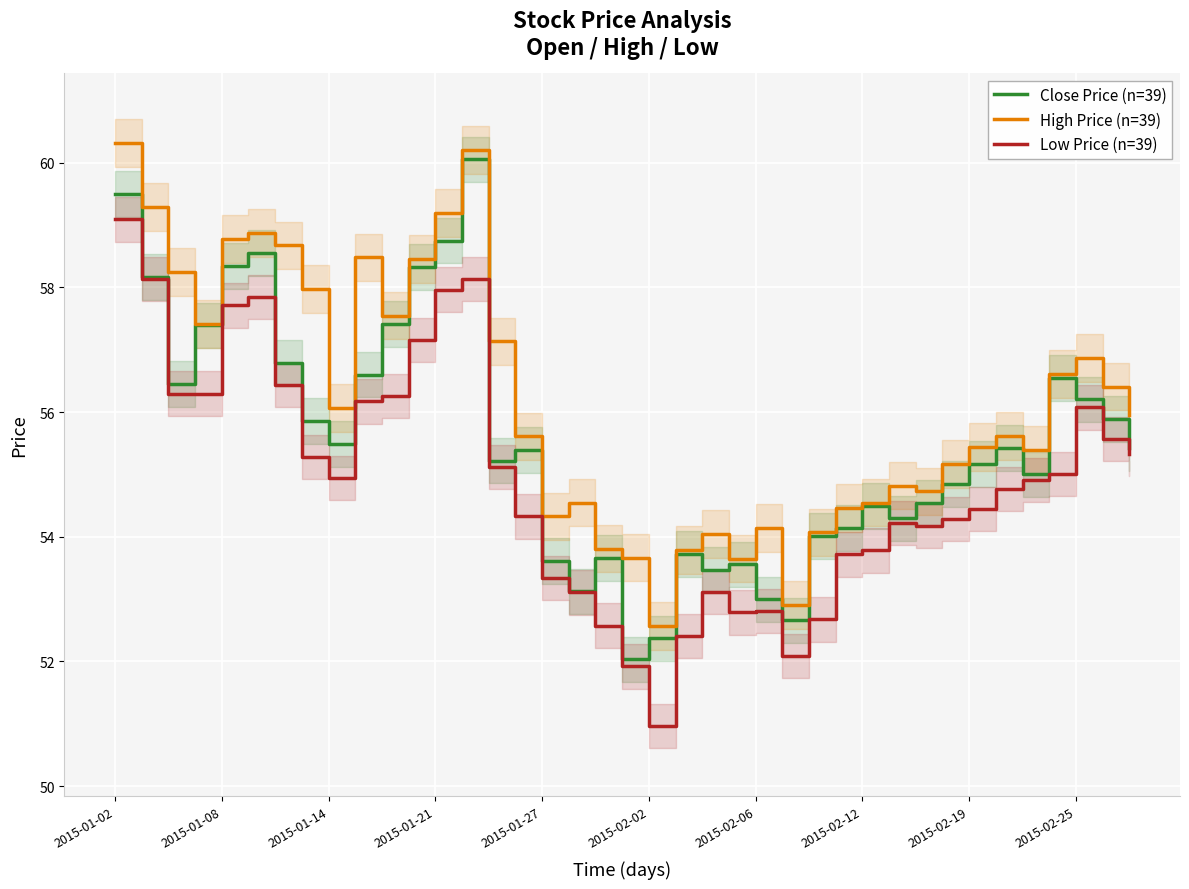

Is it true that Low Price (n=39) equals 51.0 at 2015-02-02?

True